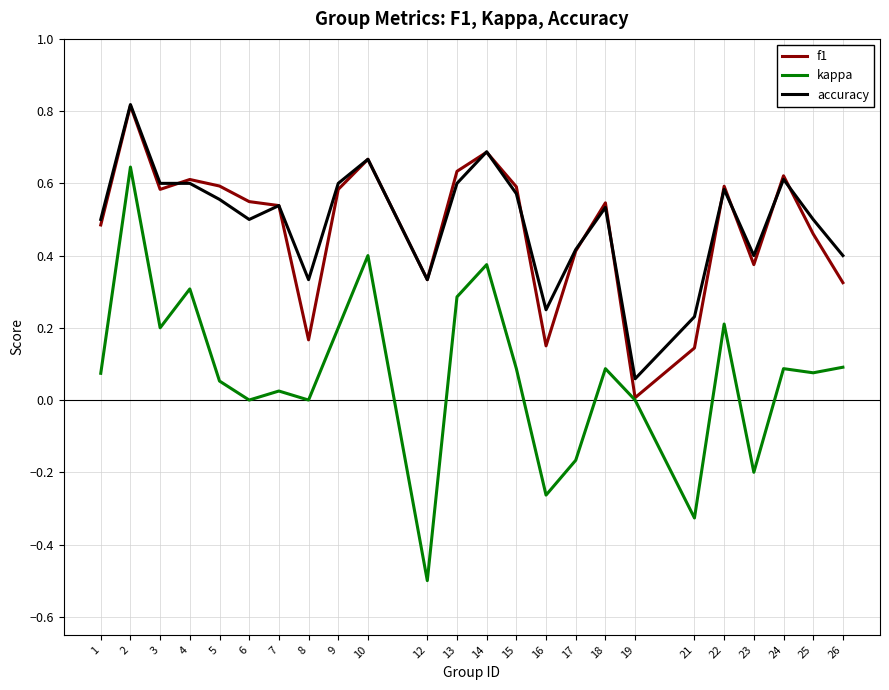

At which label does kappa reach its minimum?

12